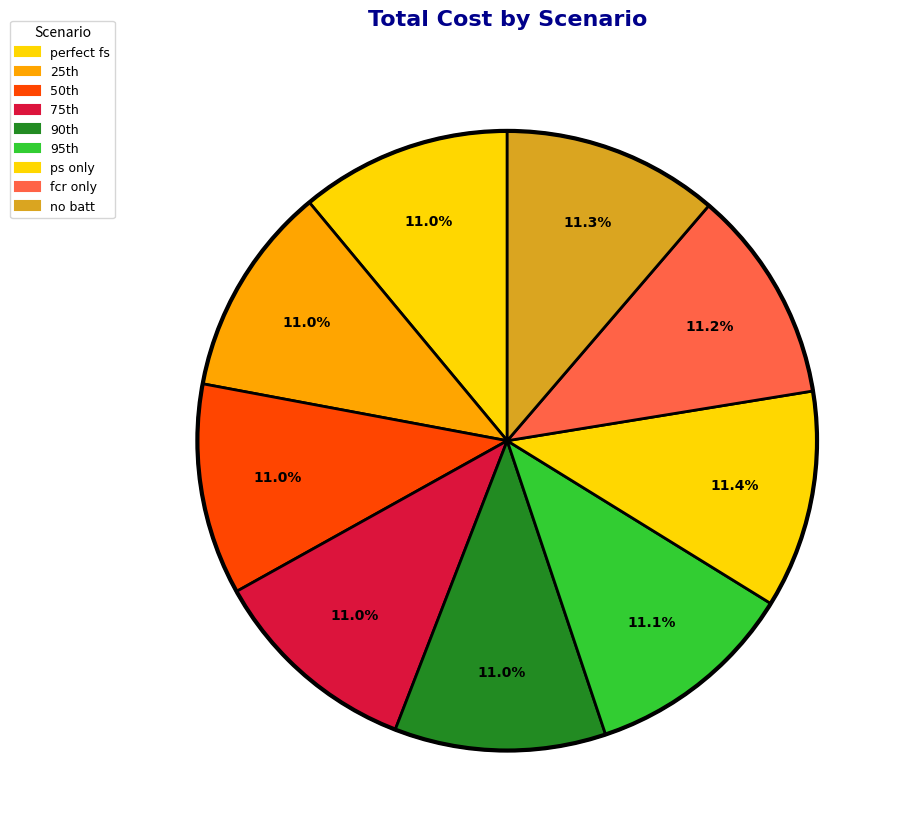

Rank the categories by value from lowest to highest.

perfect fs, 25th, 50th, 75th, 90th, 95th, fcr only, no batt, ps only